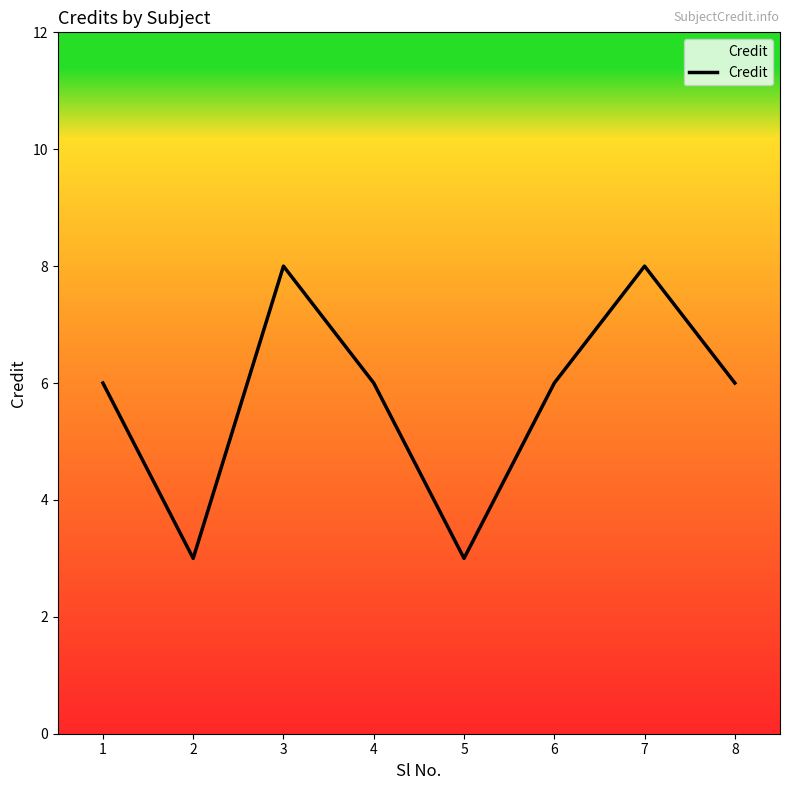

How many distinct data groups are displayed?

1